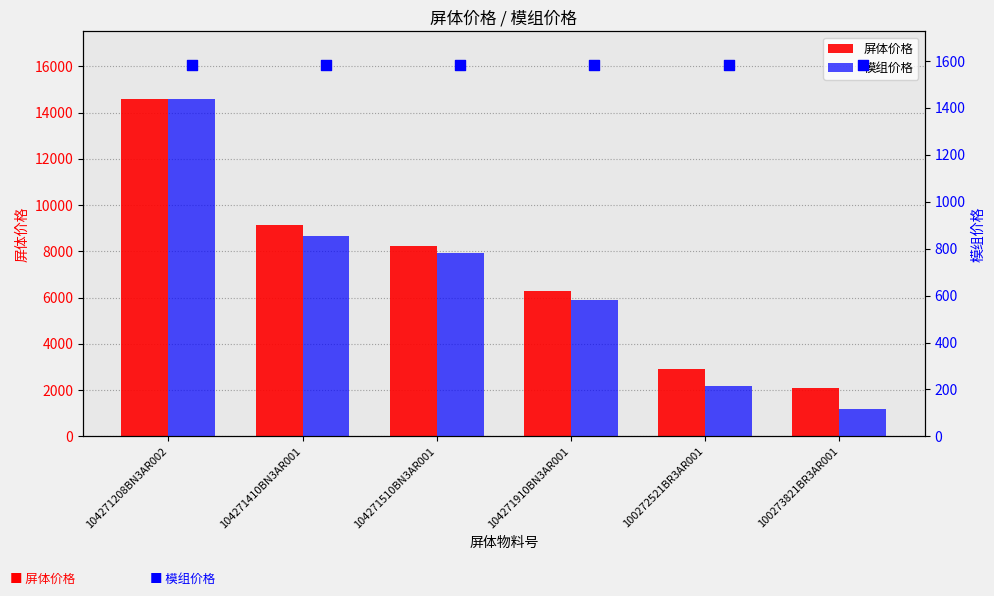

At how many categories does at least one series exceed 8161?

3